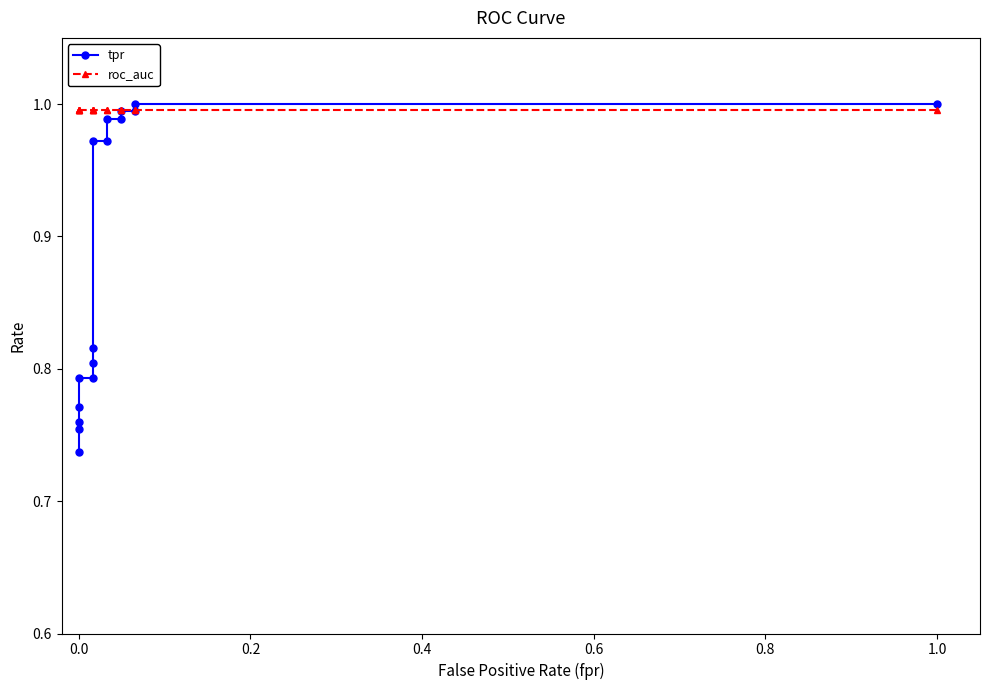

Is this an area chart (filled region under the line)?

No